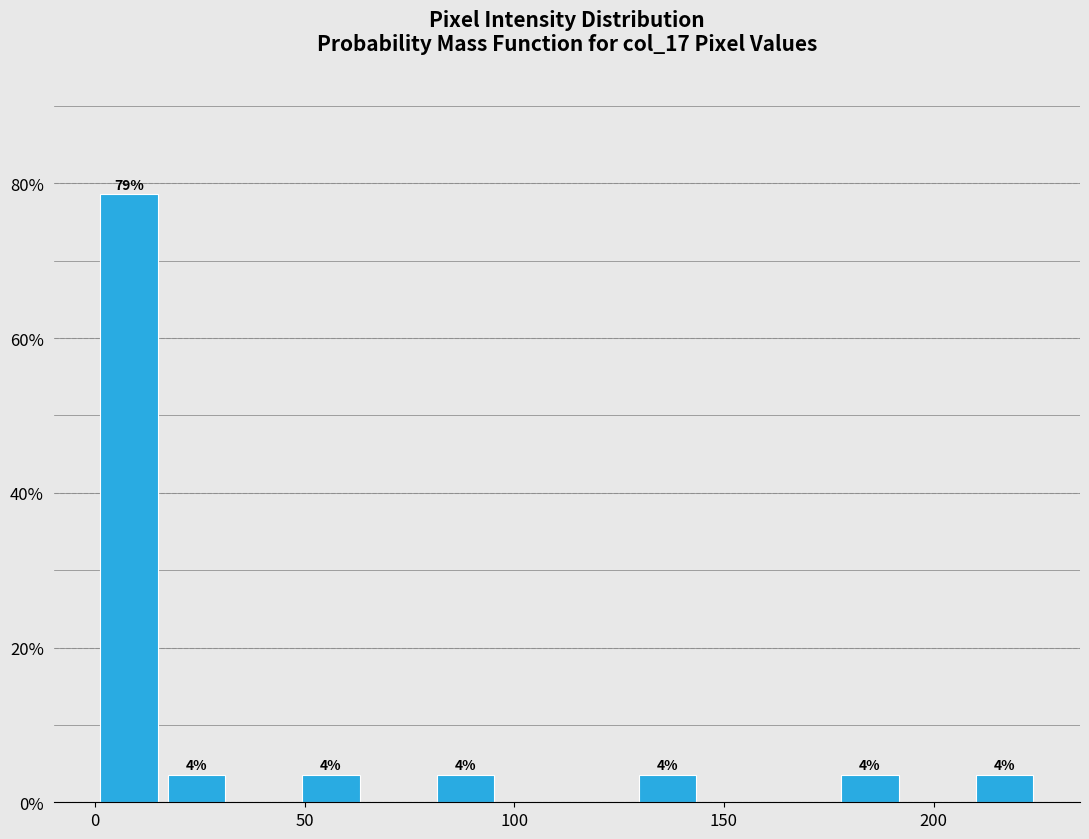

Around what value on the x-axis is the tallest bar? Give the approximate position of its centre, as read against the axis.

10